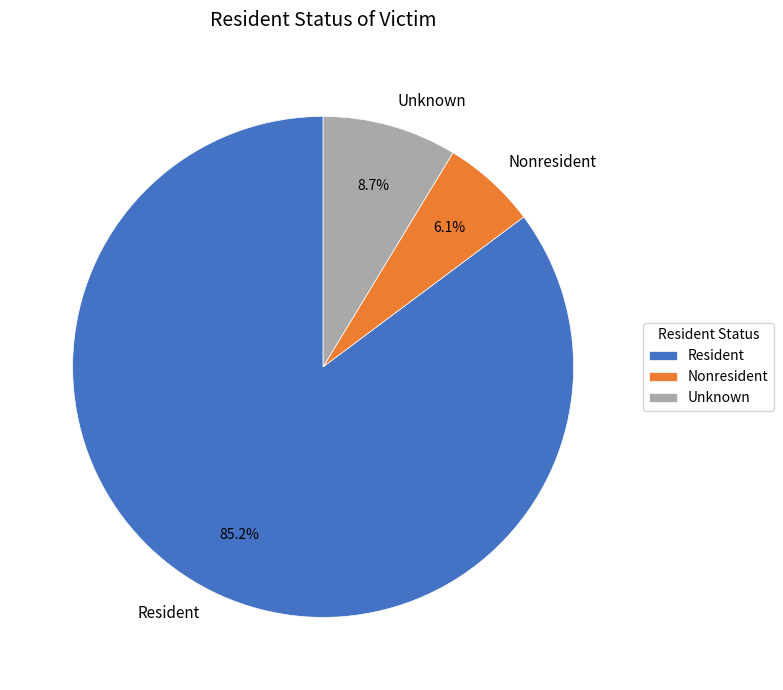

To the nearest percent, what is the combined percentage of Resident and Nonresident?

91%